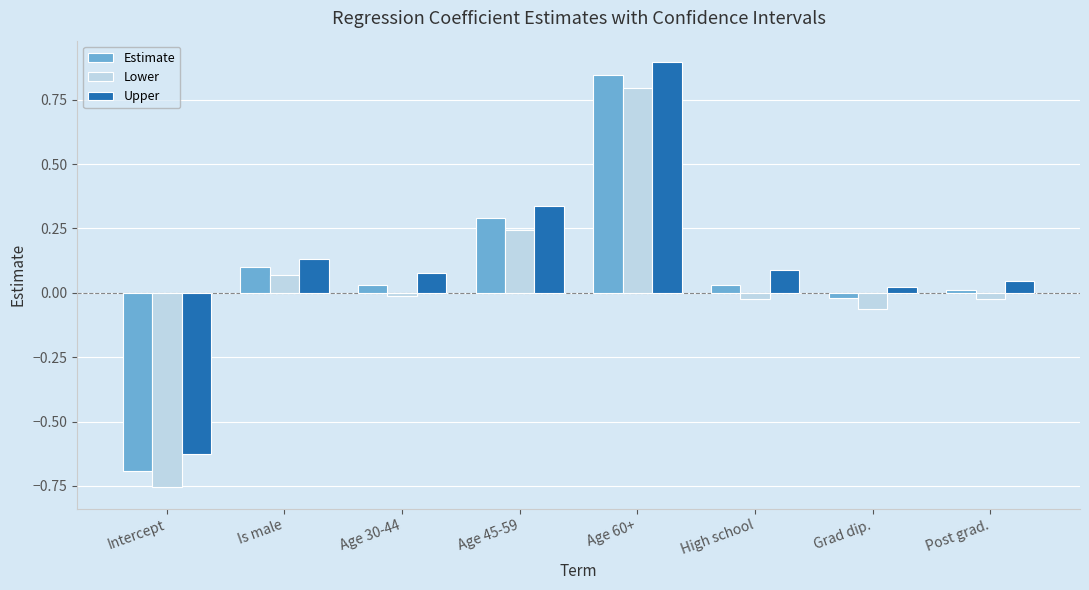

Are the bars grouped side by side (vs. stacked)?

Yes